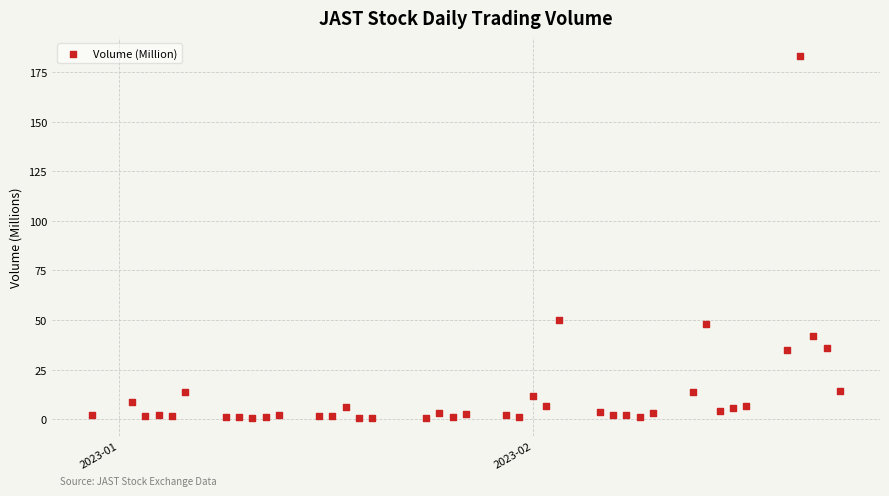

What Y value in the scatter plot is closest to 91?

50.0